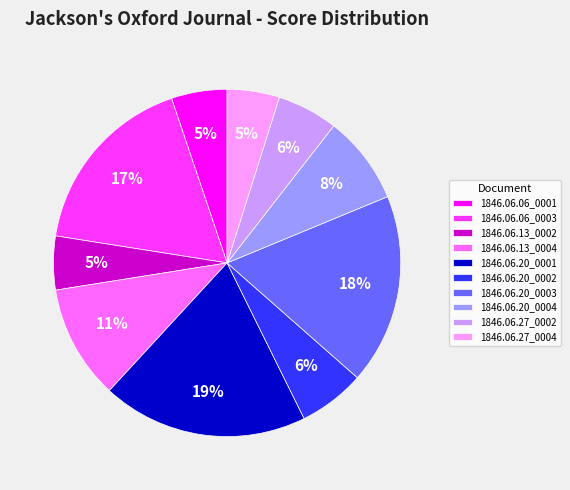

Which slice is the largest?

1846.06.20_0001